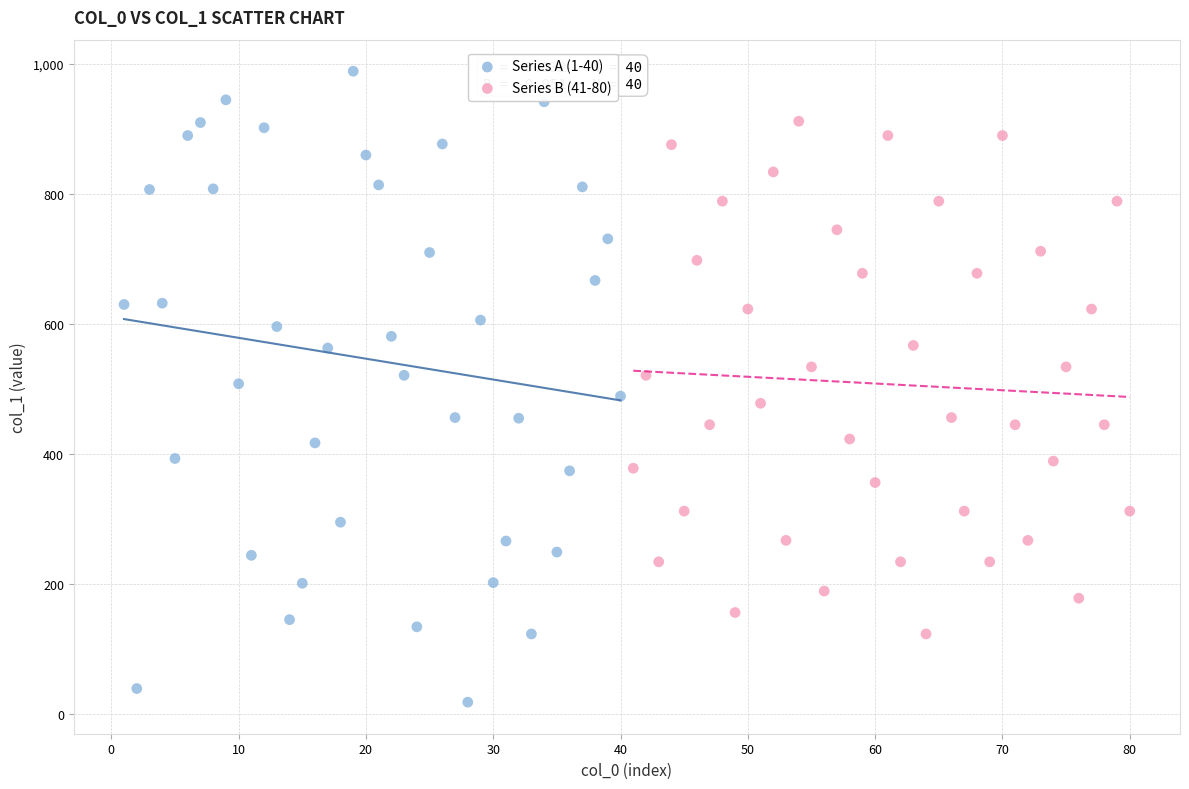

Which series has the widest spread of Y values?

Series A (1-40)